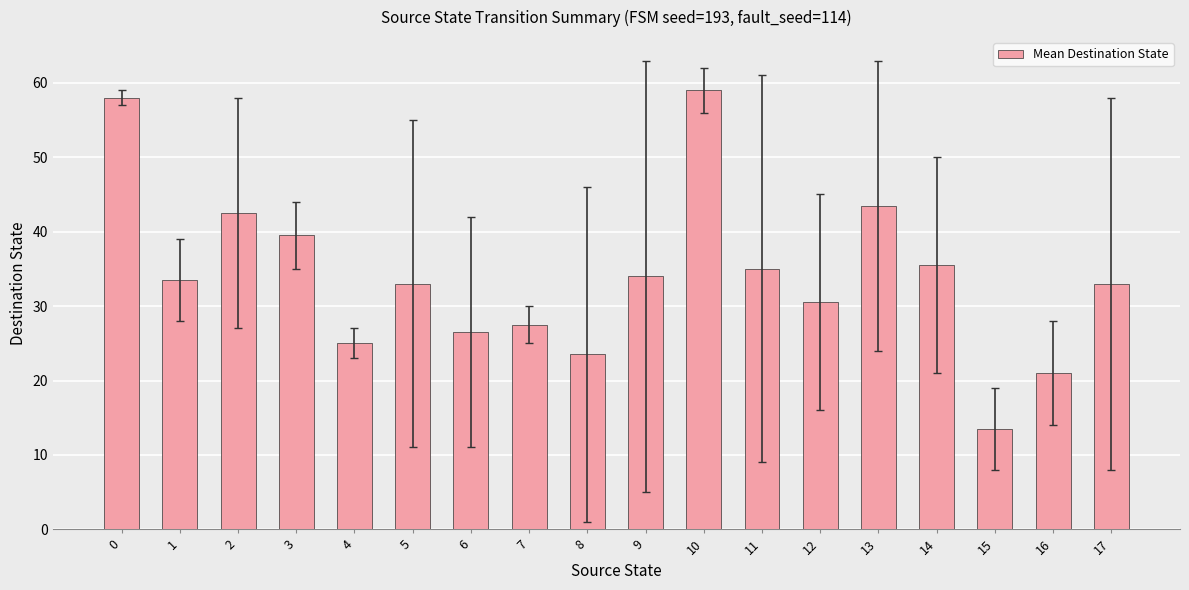

What is the smallest value displayed?

13.5